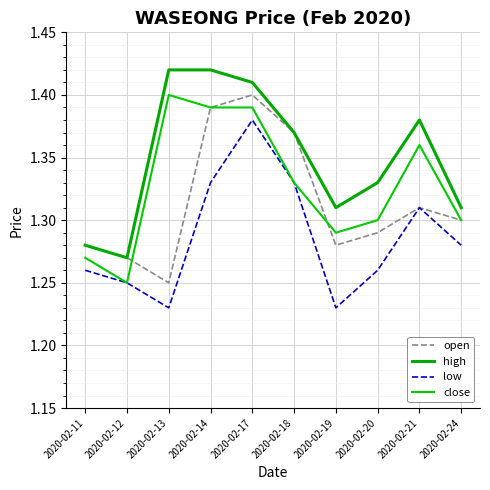

How many lines are shown in the chart?

4